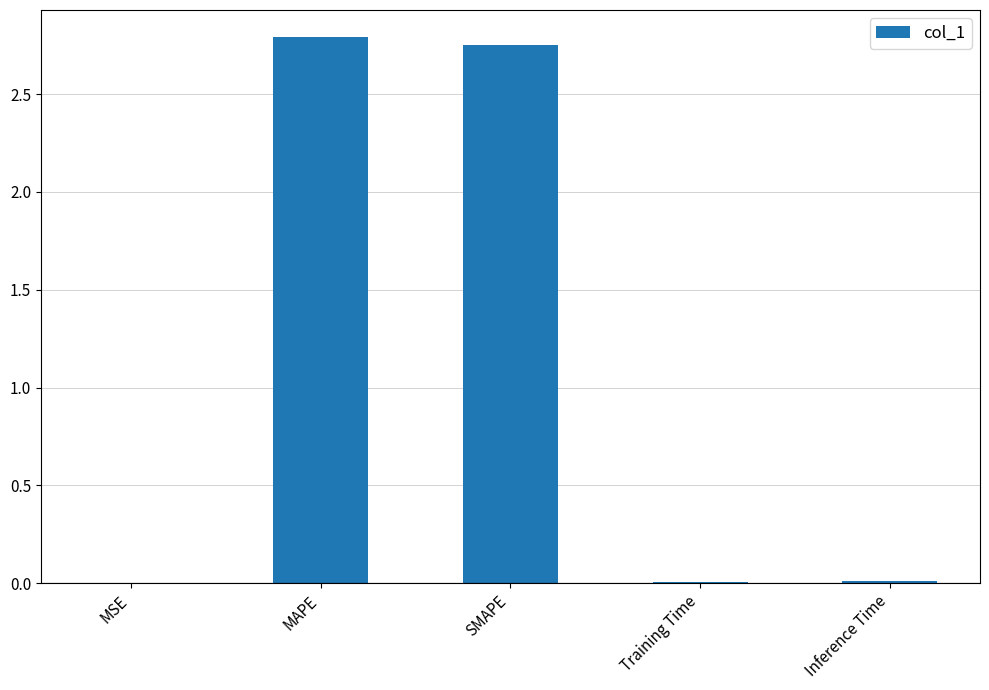

What is the sum of the values at SMAPE and MAPE?

5.5